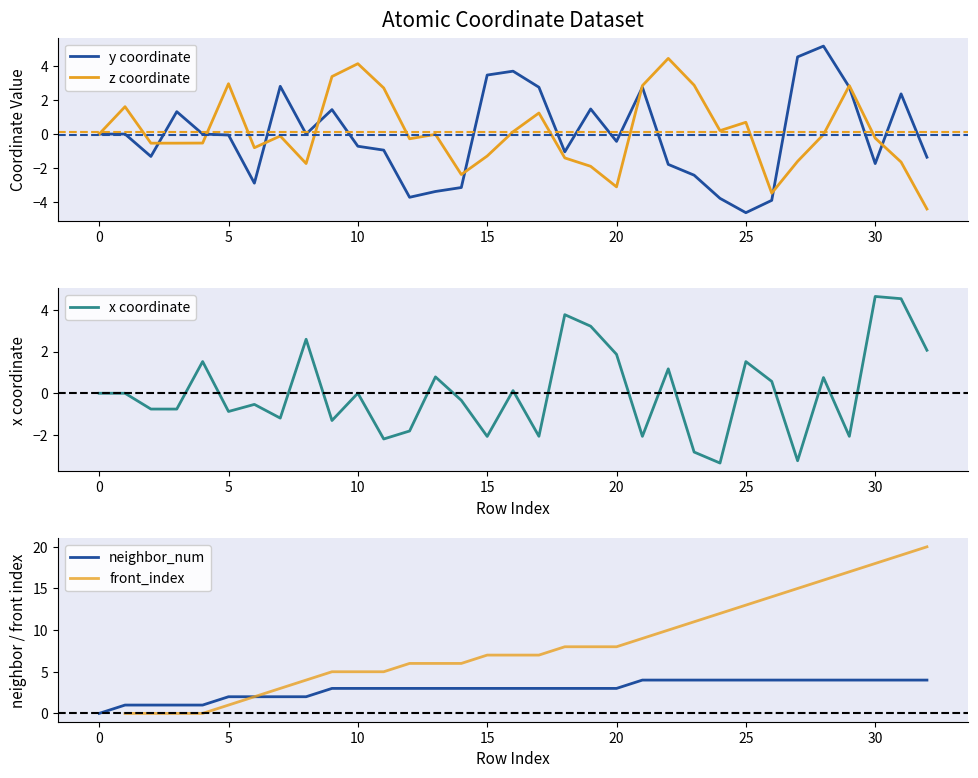

At which category is the sum across all series the highest?

31